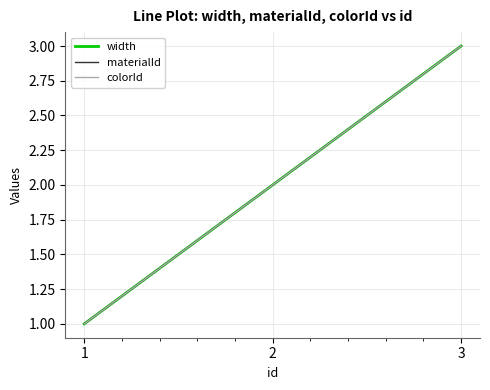

What value does the colorId series have at 3?

3